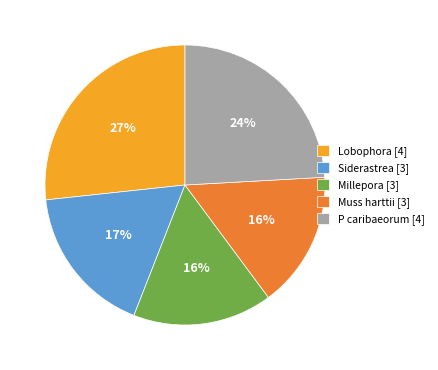

To the nearest percent, what is the difference between the largest and smallest slice percentages?

11%